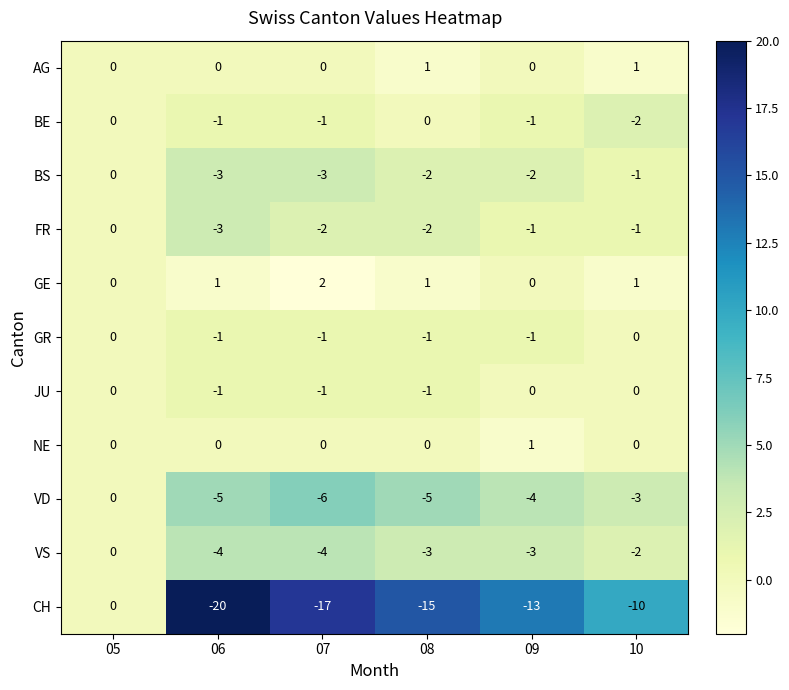

Which series has the largest total across all categories?

GE